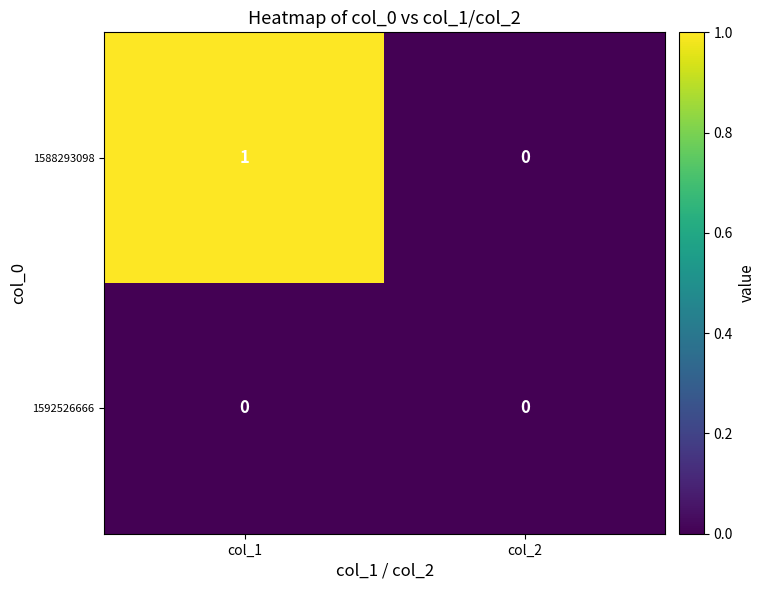

Reading right to left, what are all the values shown in this chart?

1588293098: 0	1
1592526666: 0	0